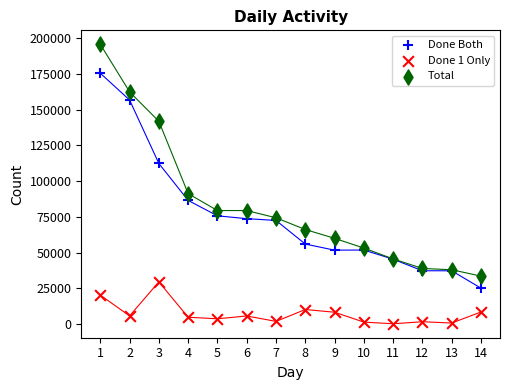

What are all the series names shown in the legend?

Done Both, Done 1 Only, Total